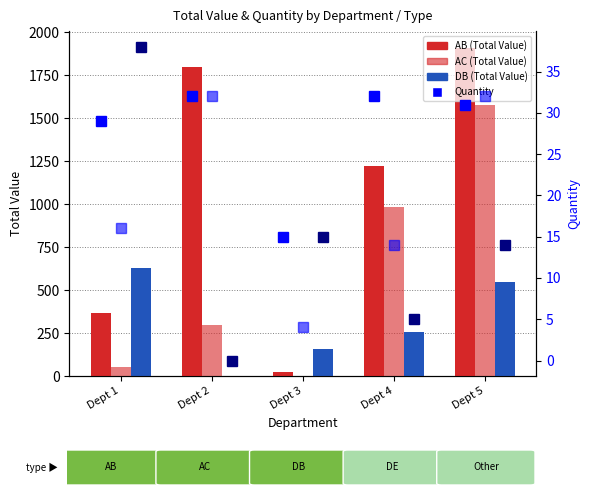

Reading right to left, extract all data points from this chart.

AB: 1911.0	1222.0	23.1	1799.8	365.4
AC: 1577.7	982.6	3.7	297.3	51.4
DB: 547.7	255.8	159.6	0.0	631.6
Qty AB: 31.0	32.0	15.0	32.0	29.0
Qty AC: 32.0	14.0	4.0	32.0	16.0
Qty DB: 14.0	5.0	15.0	0.0	38.0